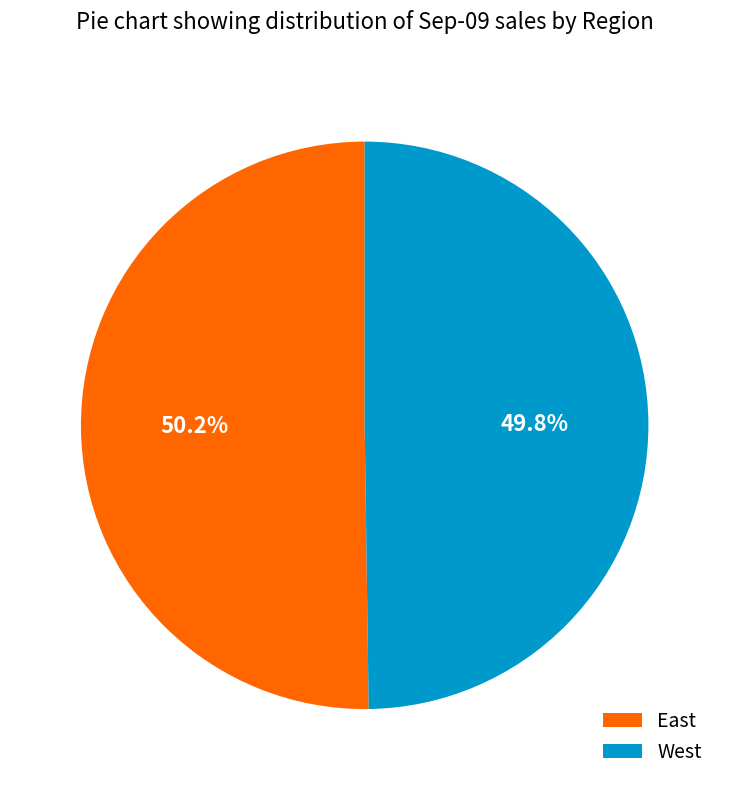

What is the ratio of the value at East to the value at West?

1.0